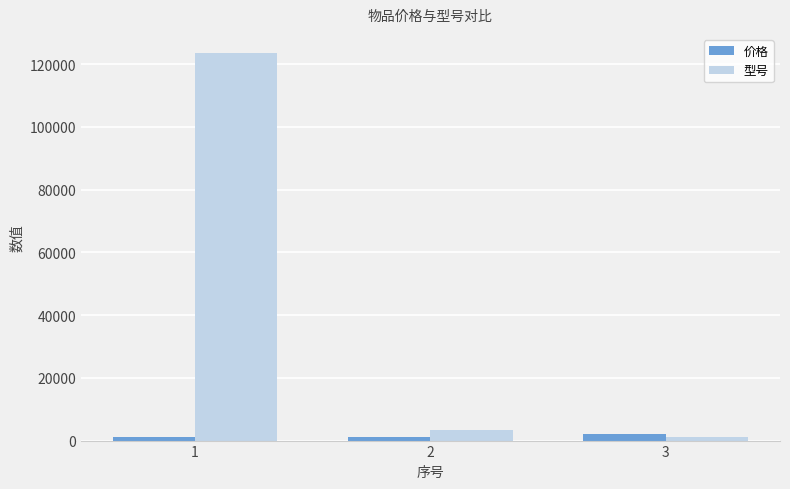

How many values in the 价格 series are below 1111?

1